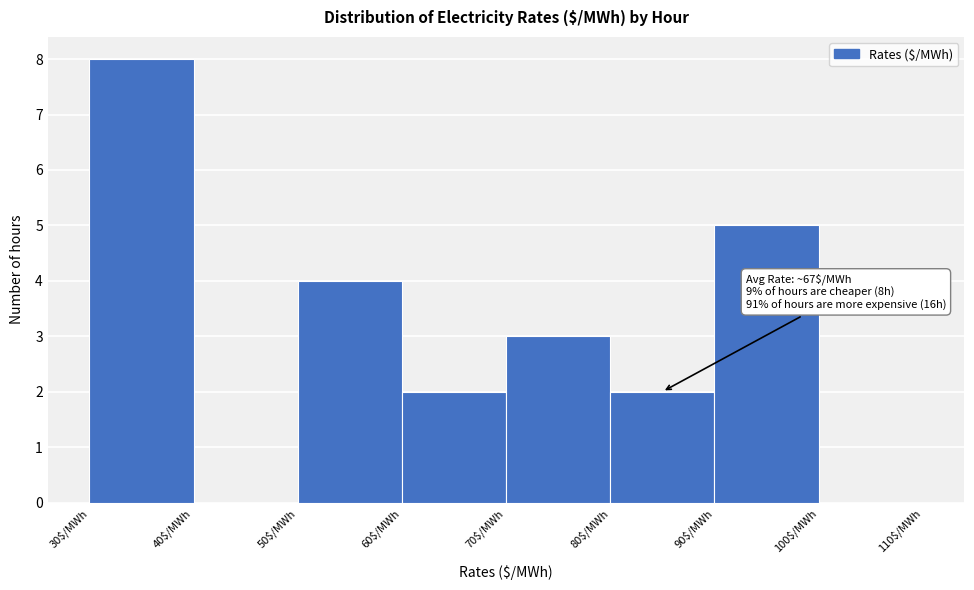

Over which range of the x-axis is the bar tallest?

30 to 40